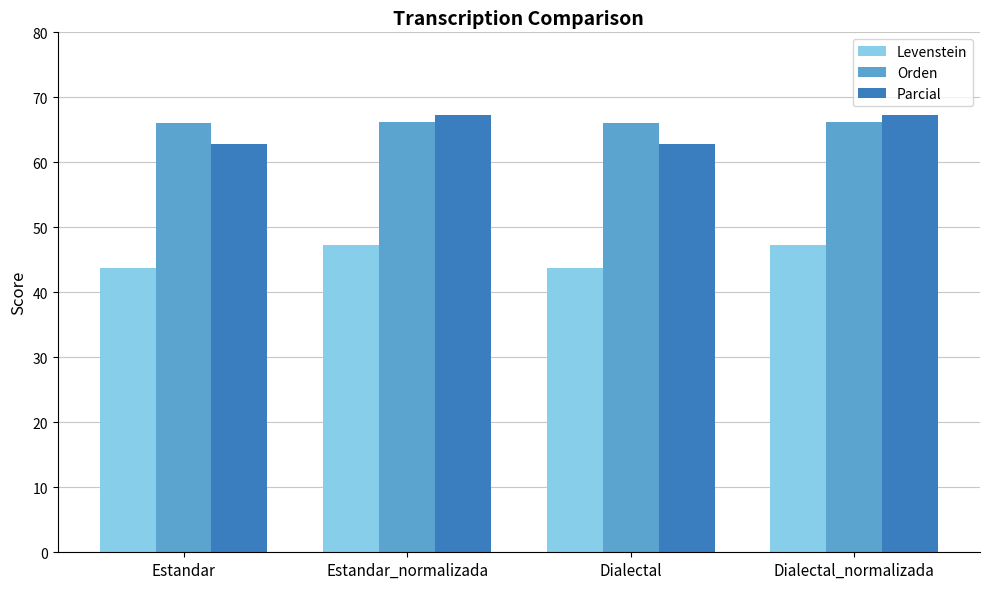

What are all the series names shown in the legend?

Levenstein, Orden, Parcial